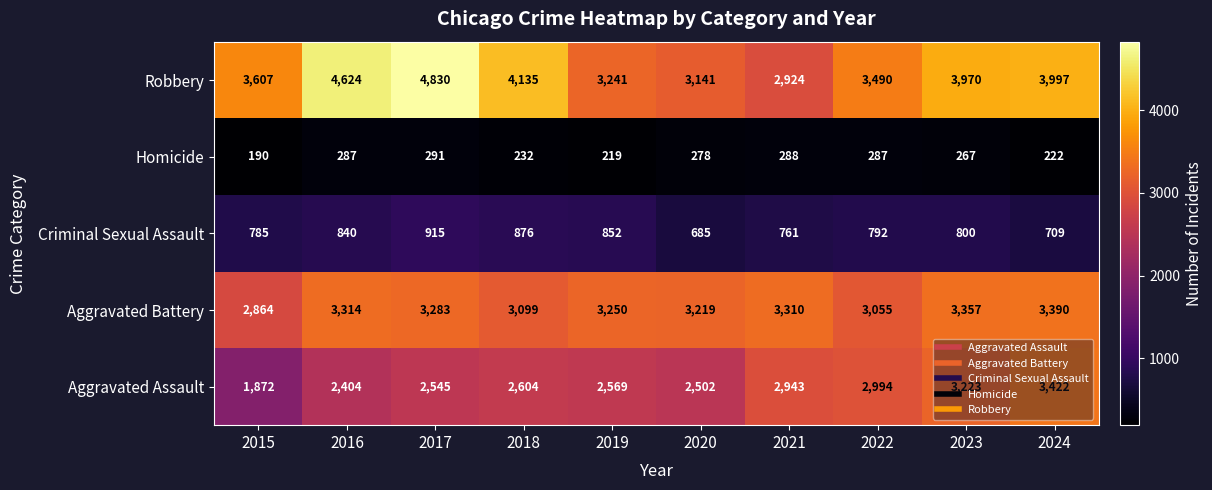

What is the maximum value shown in the chart?

4830